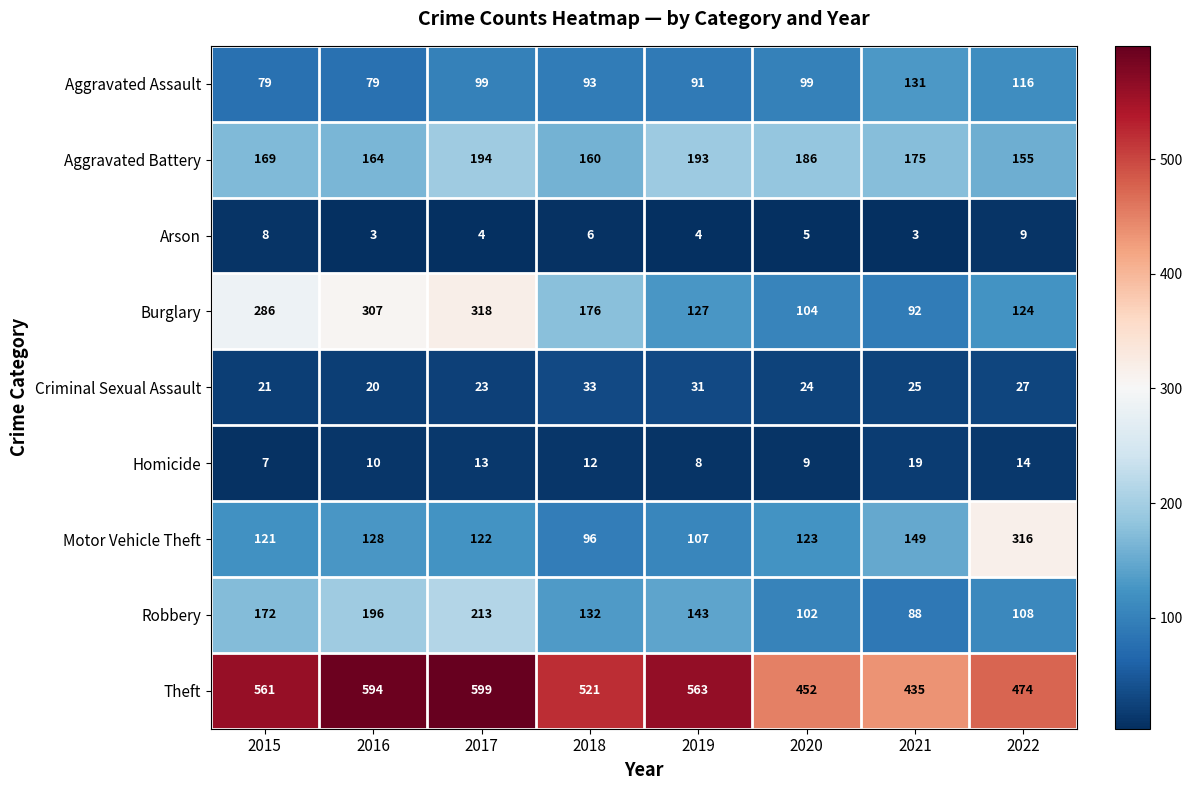

What is the sum of the Homicide values at 2018 and 2020?

21